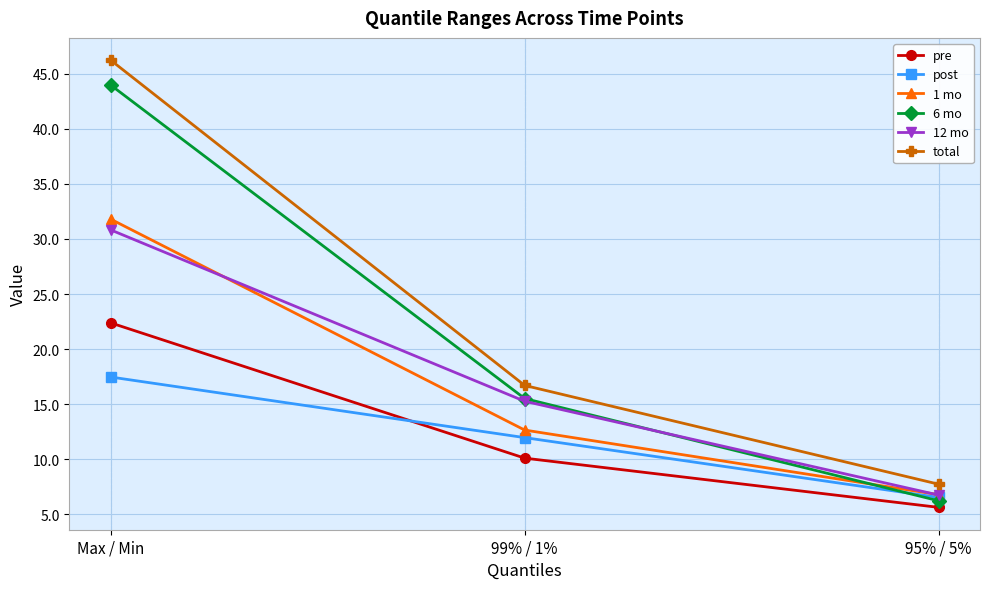

At which category does the chart reach its peak across all series?

Max / Min